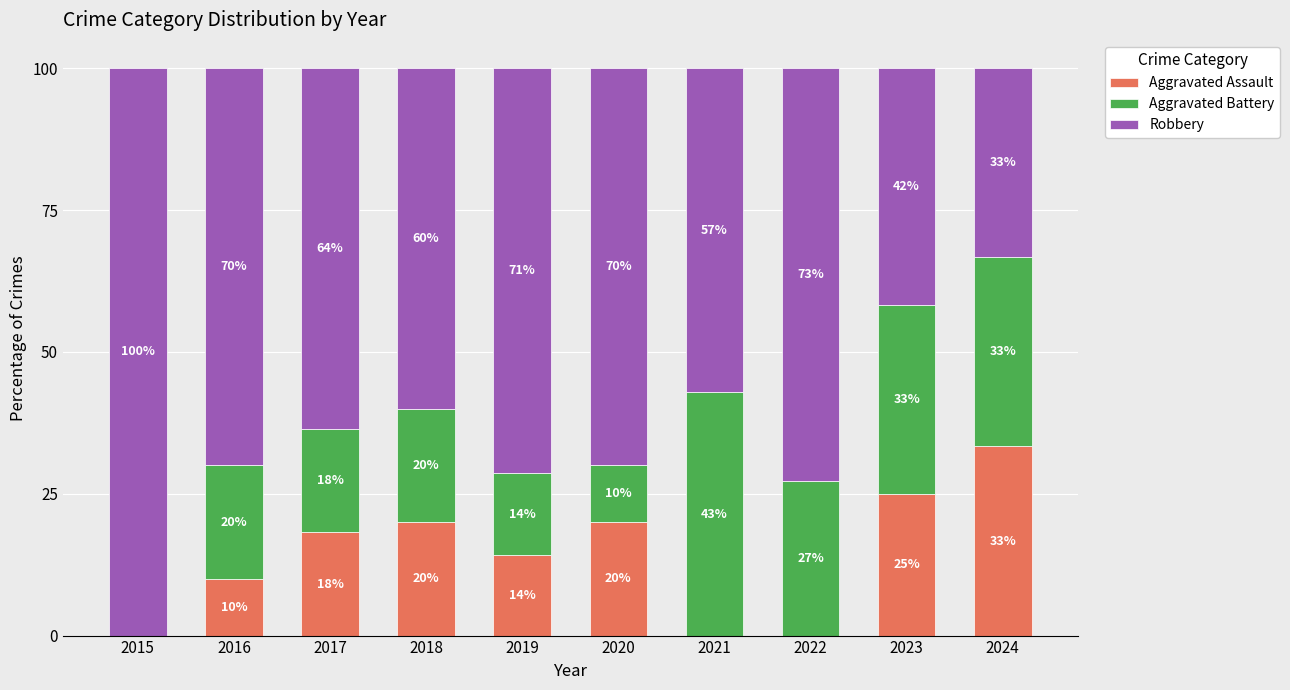

What is the total value across all series at 2017?

100.0